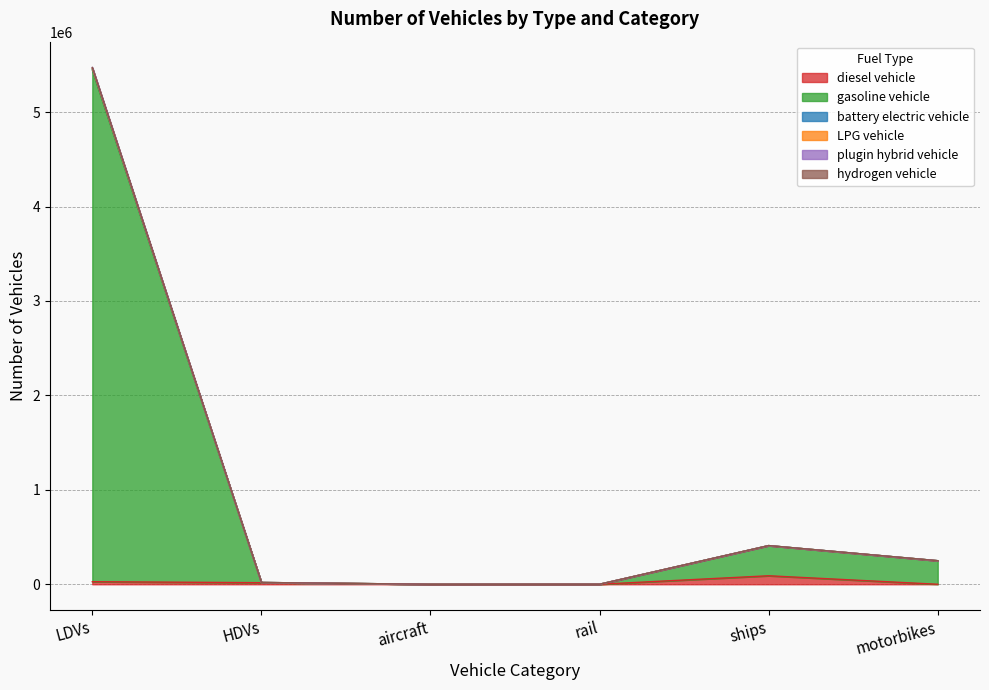

At which category is the sum across all series the highest?

LDVs